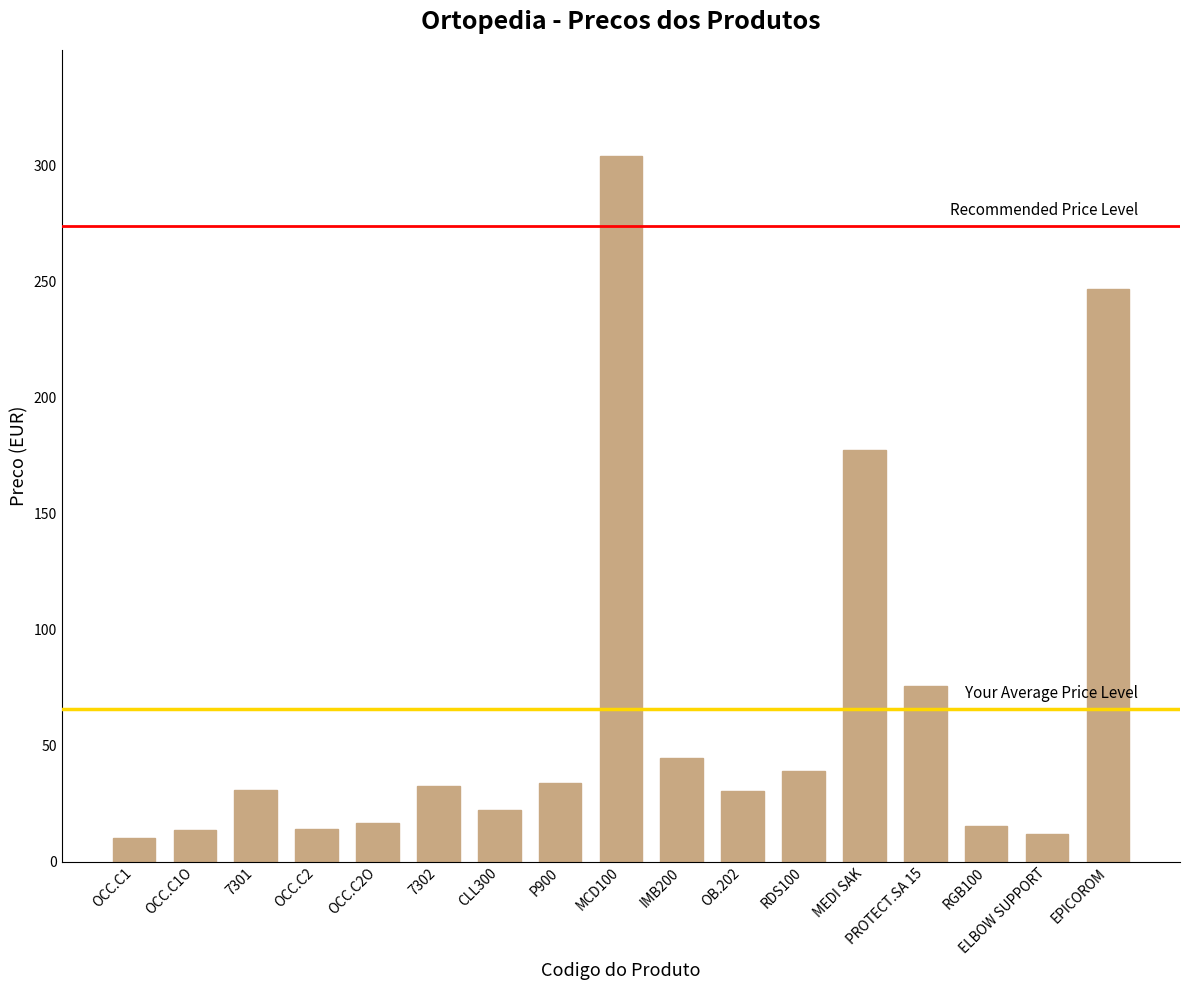

What is the change in value from OB.202 to PROTECT.SA 15?

+45.2